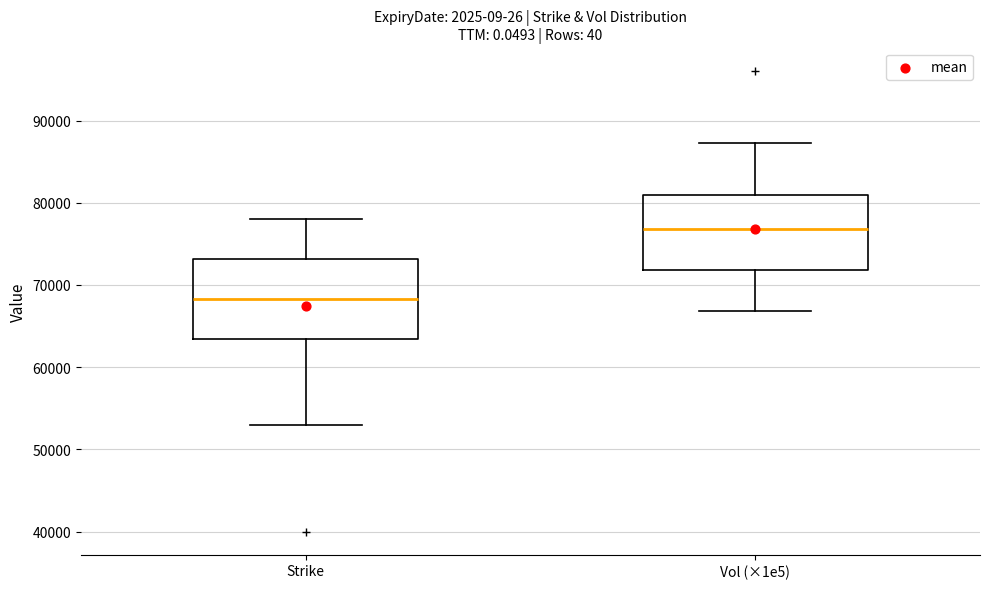

Where is the lower edge of the box for Strike on the y-axis? The values are not printed on the chart, so give them approximately, as read against the axis.

63000